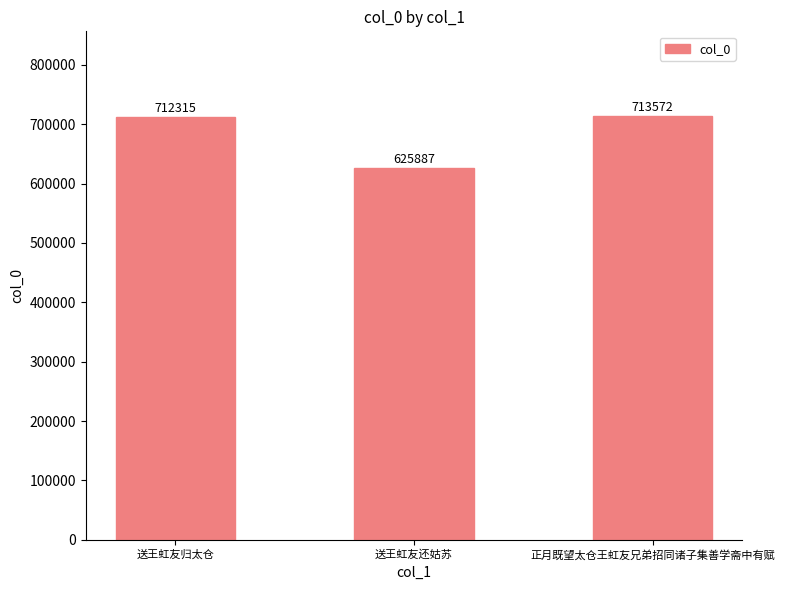

What is the average value?

683925